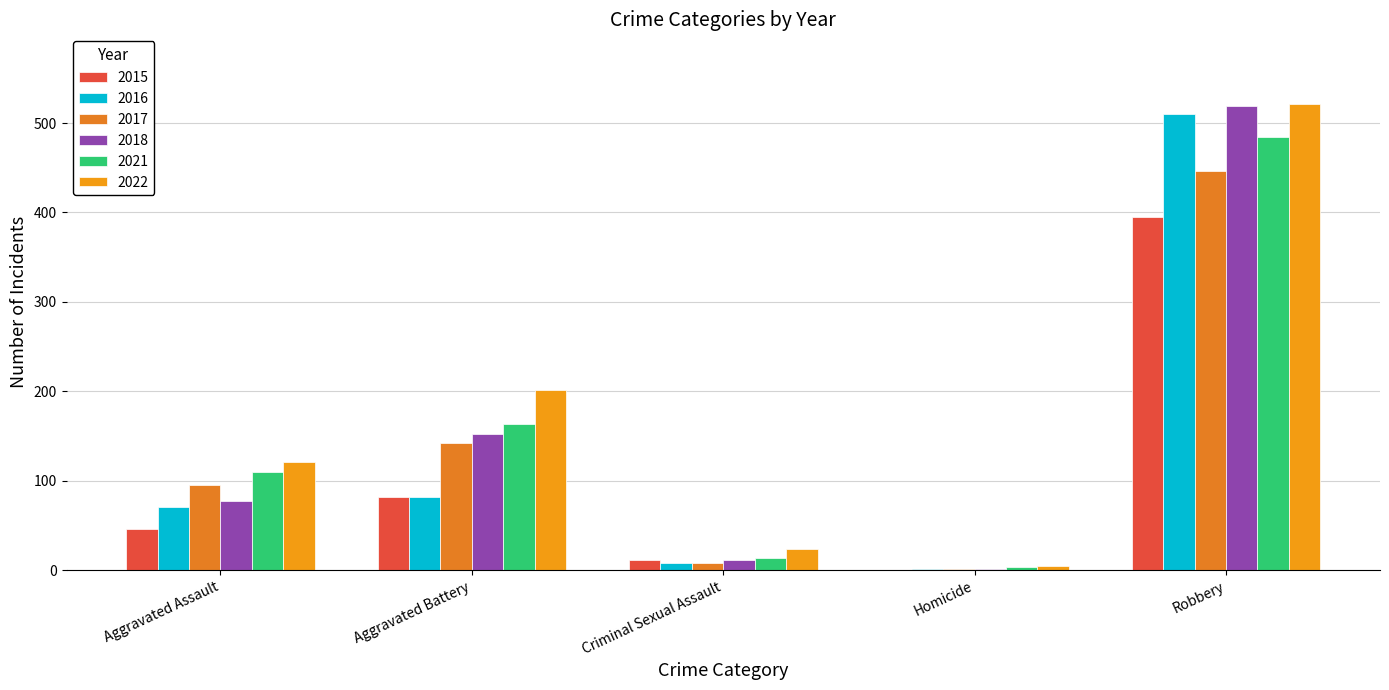

Is the value of 2022 at Homicide greater than the value of 2015 at Robbery?

No